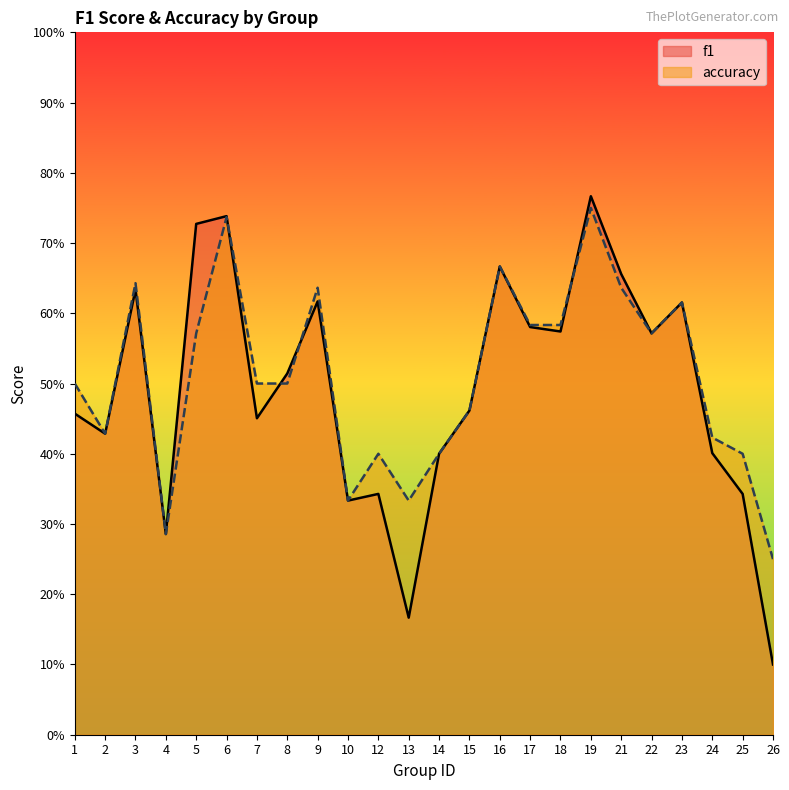

Does the chart have visible grid lines?

No